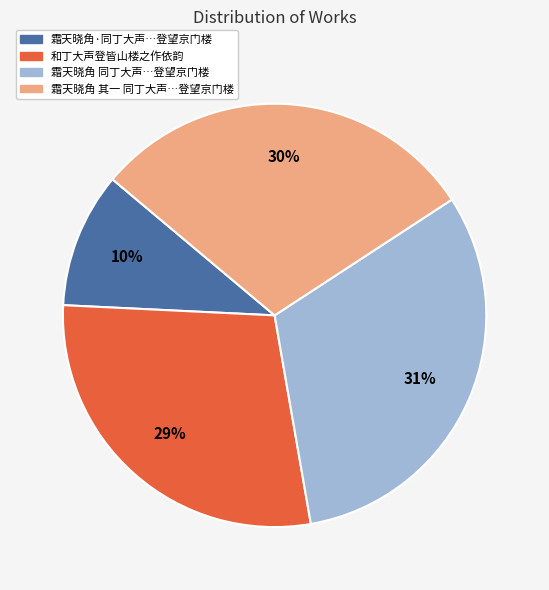

Is the sum of 霜天晓角 其一 同丁大声…登望京门楼 and 和丁大声登皆山楼之作依韵 greater than half?

Yes